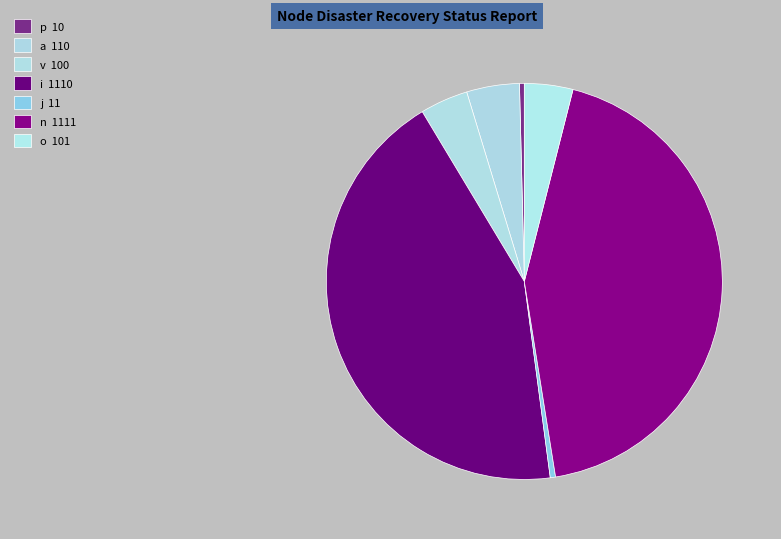

How many segments does this pie chart have?

7